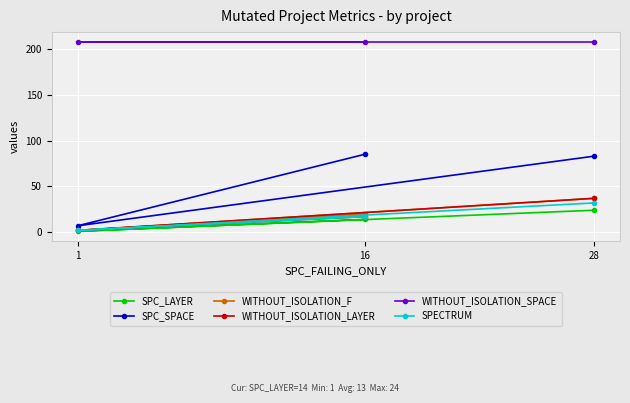

At which label does SPECTRUM first exceed 17?

28